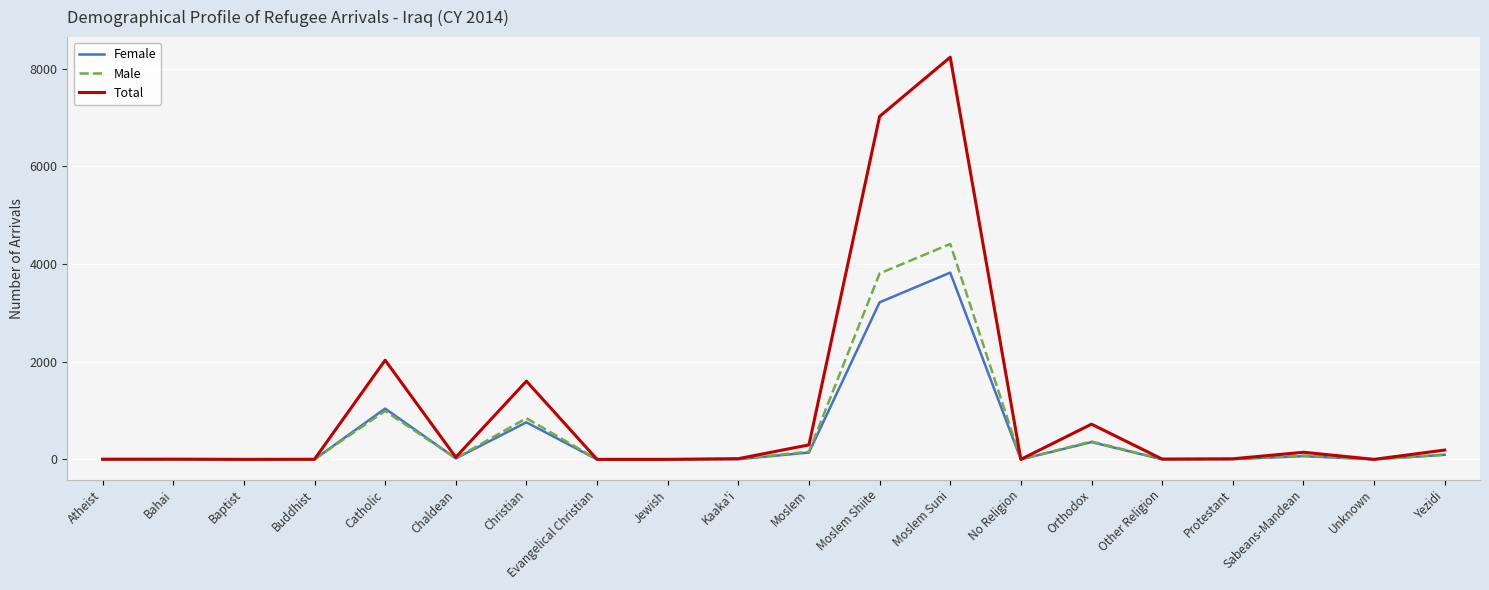

List the series in order of their peak value, lowest first.

Female, Male, Total